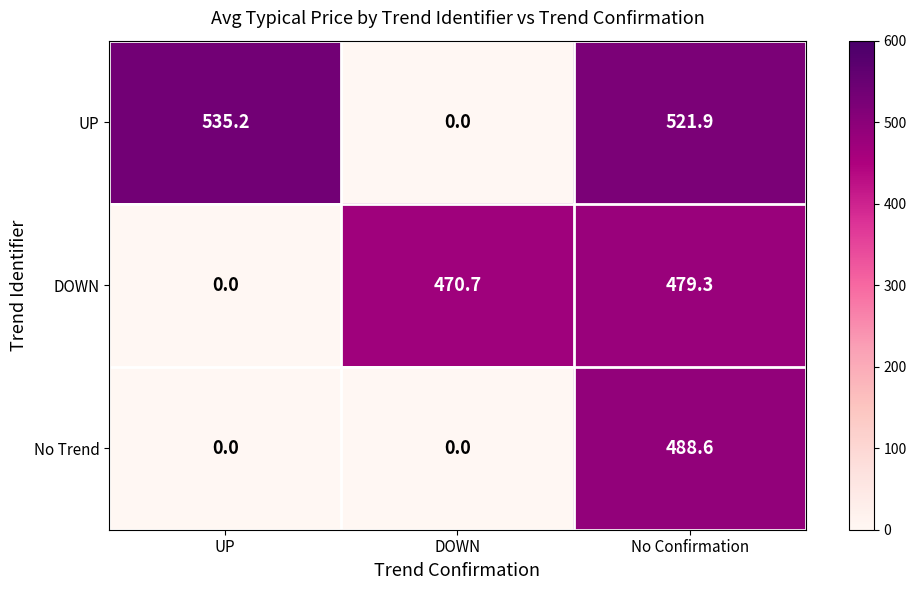

True or false: UP has a value of 535.2 at UP.

True